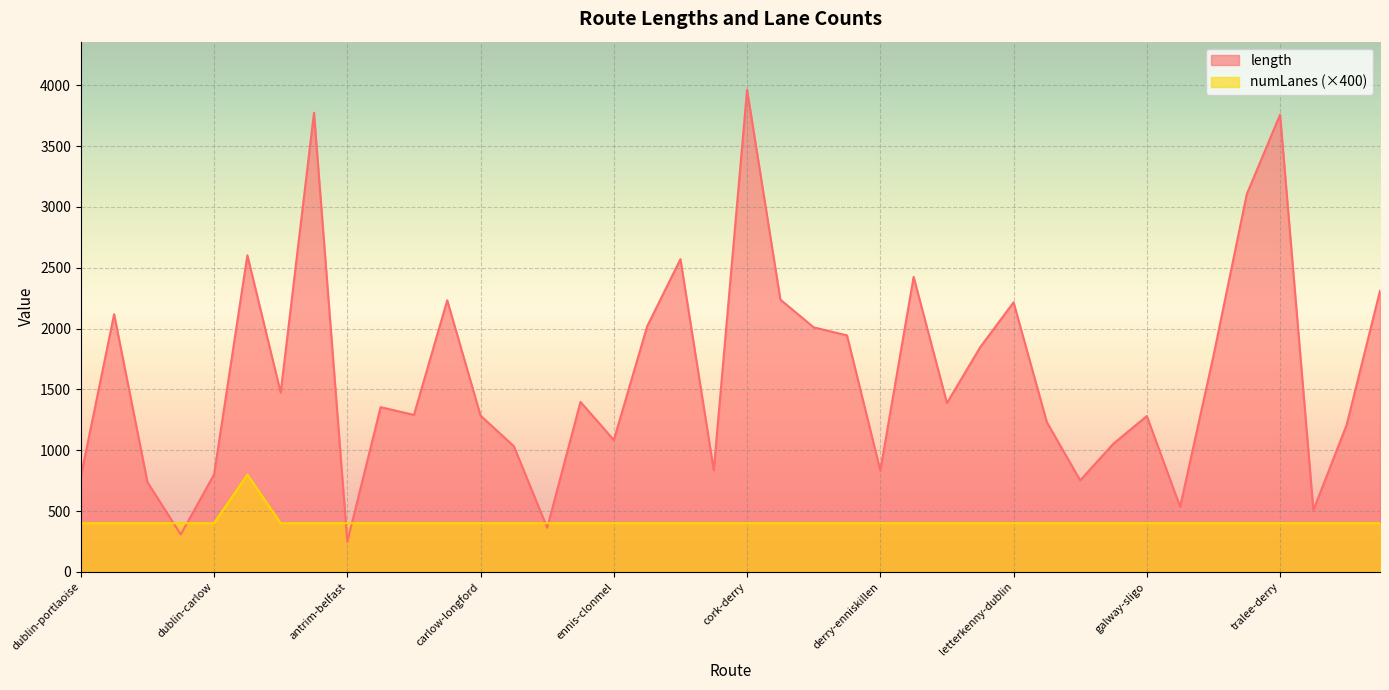

What position from the left is letterkenny-athlone?

28